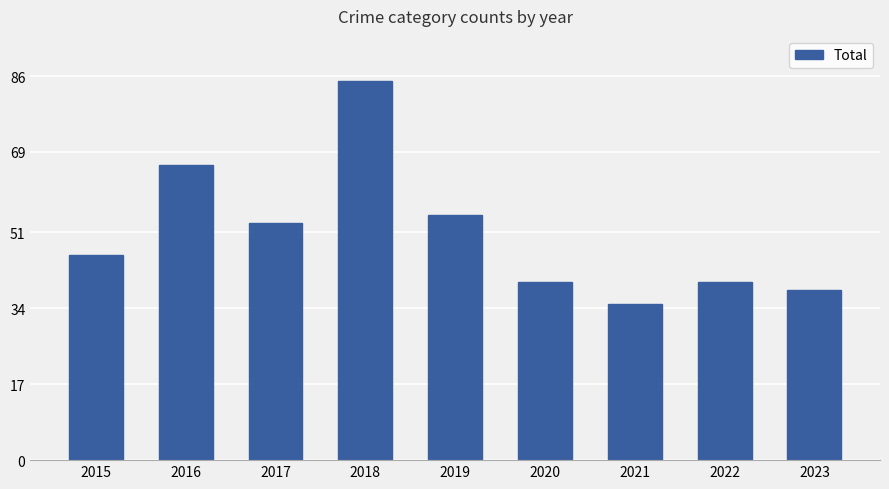

How many values are below 46?

4